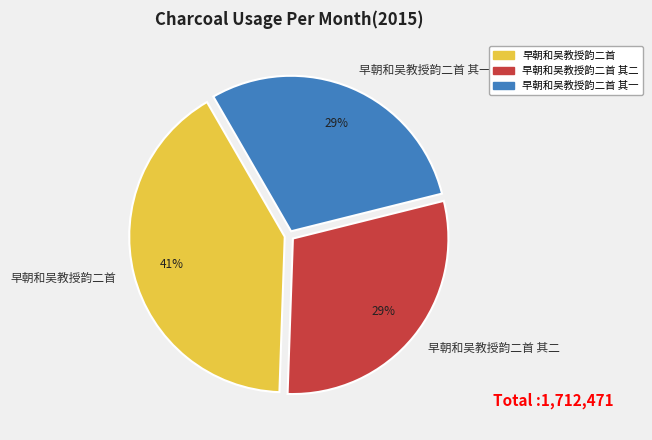

To the nearest percent, what is the combined percentage of 早朝和吴教授韵二首 其二 and 早朝和吴教授韵二首?

71%